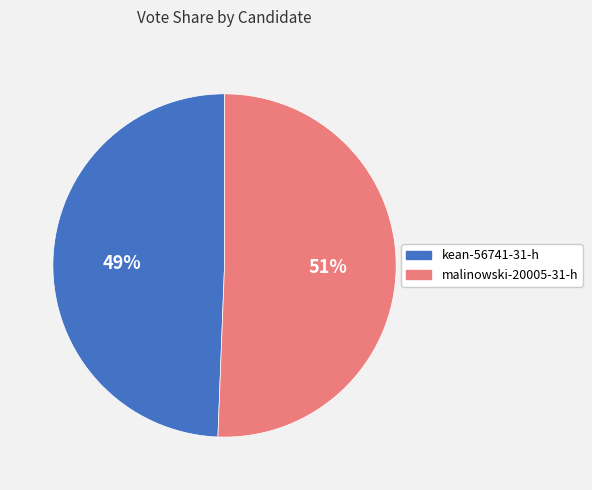

To the nearest percent, what is the combined percentage of kean-56741-31-h and malinowski-20005-31-h?

100%